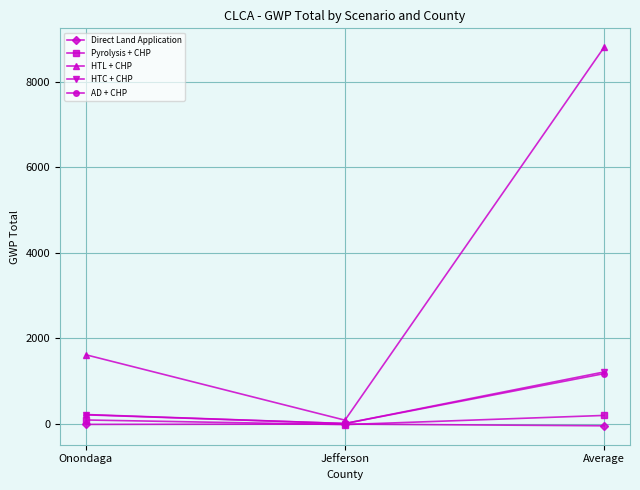

Between Onondaga and Jefferson, which series saw the biggest shift?

HTL + CHP